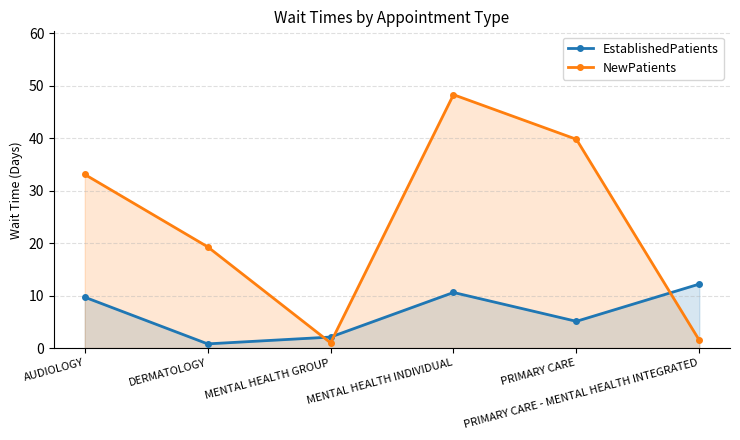

True or false: EstablishedPatients has more than 1 points higher than both neighbors.

False